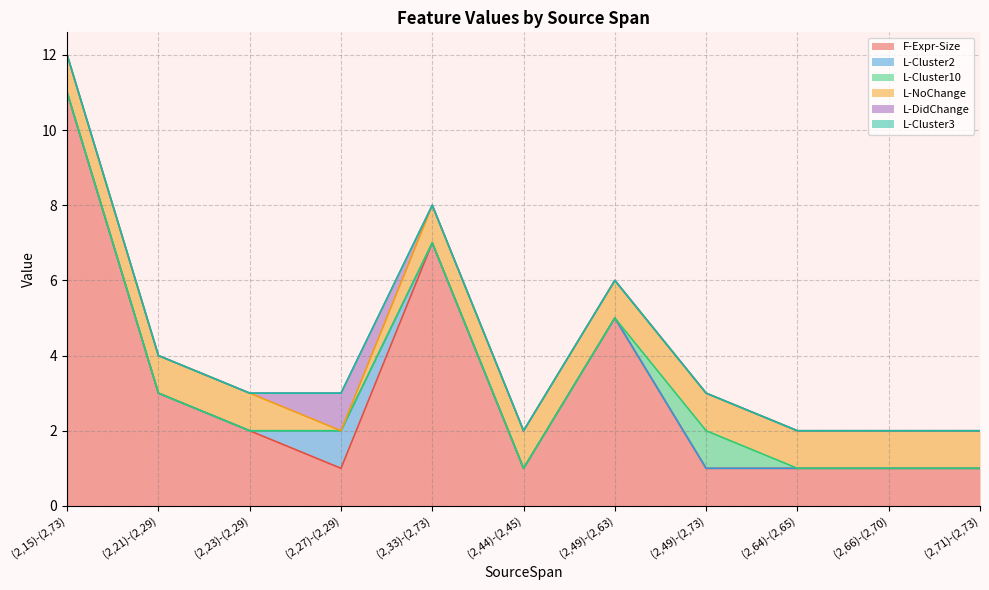

At which category is the sum across all series the highest?

(2,15)-(2,73)